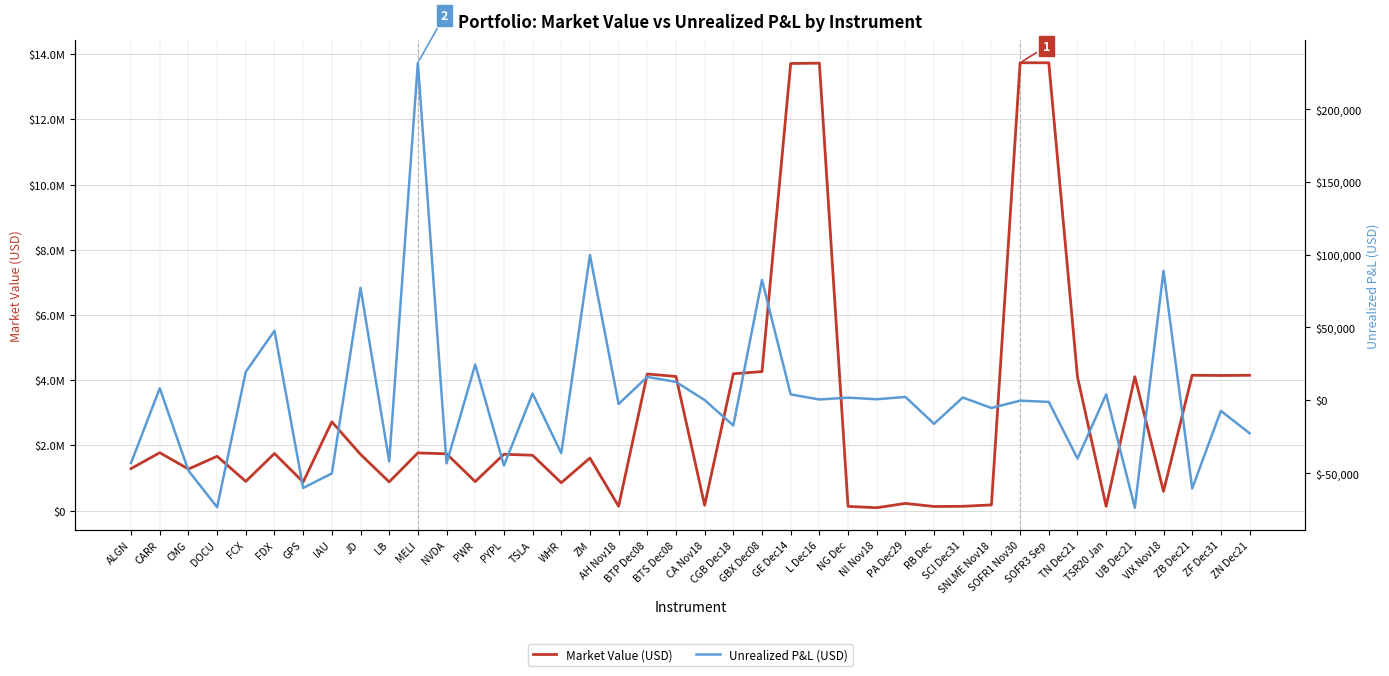

What is the approximate value of Market Value (USD) at IAU, to the nearest 100?

2726600